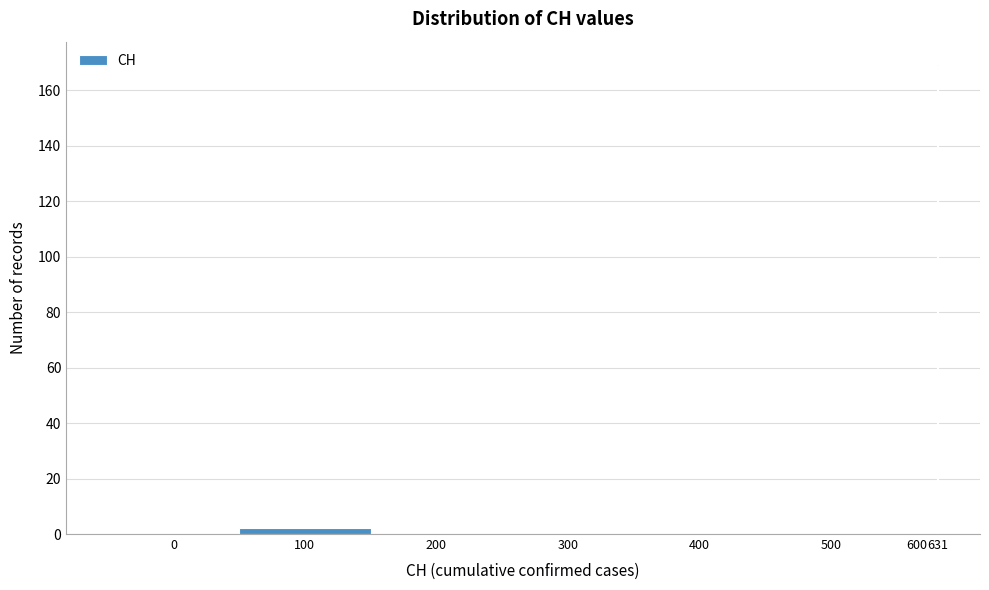

Reading left to right, extract all data points from this chart.

0=0	100=2	200=0	300=0	400=0	500=0	600=0	631=169